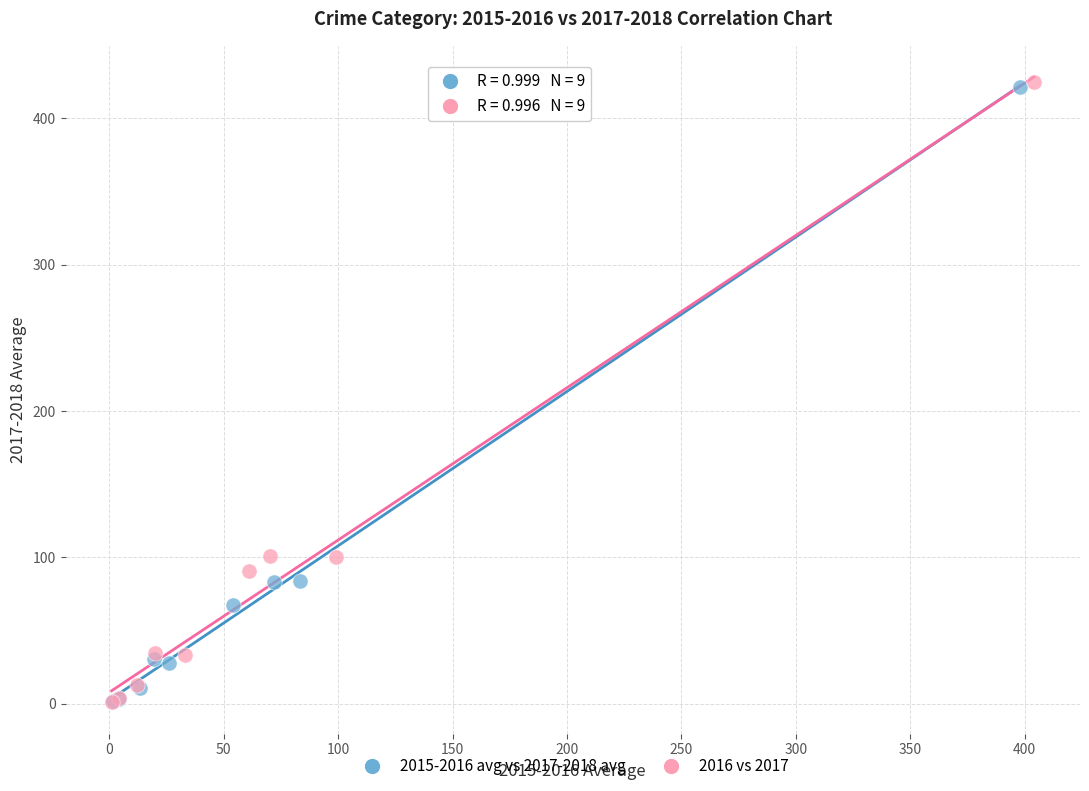

Which series has the widest spread of Y values?

2016 vs 2017